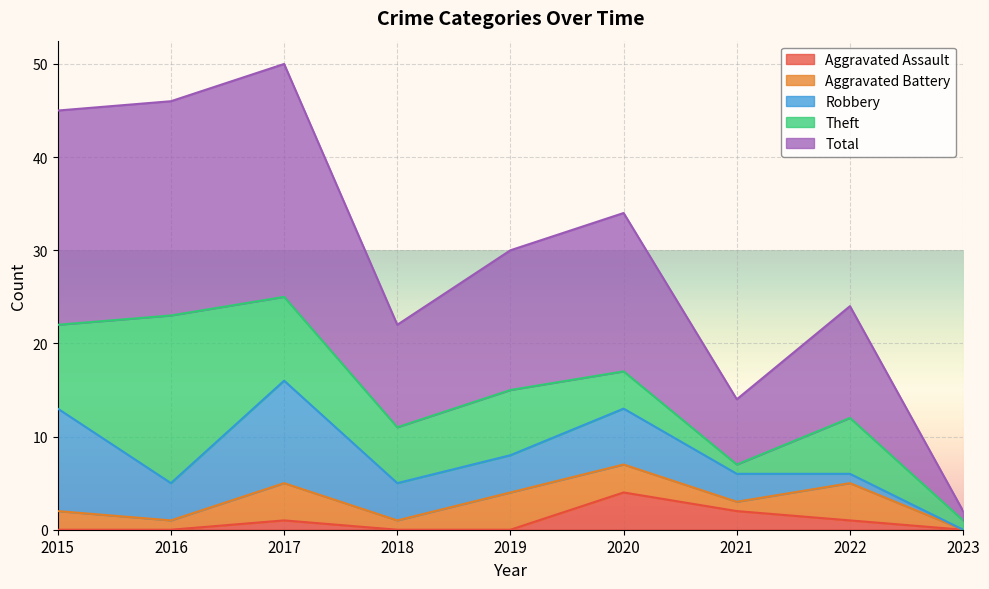

Where does the Robbery series first go above 4?

2015